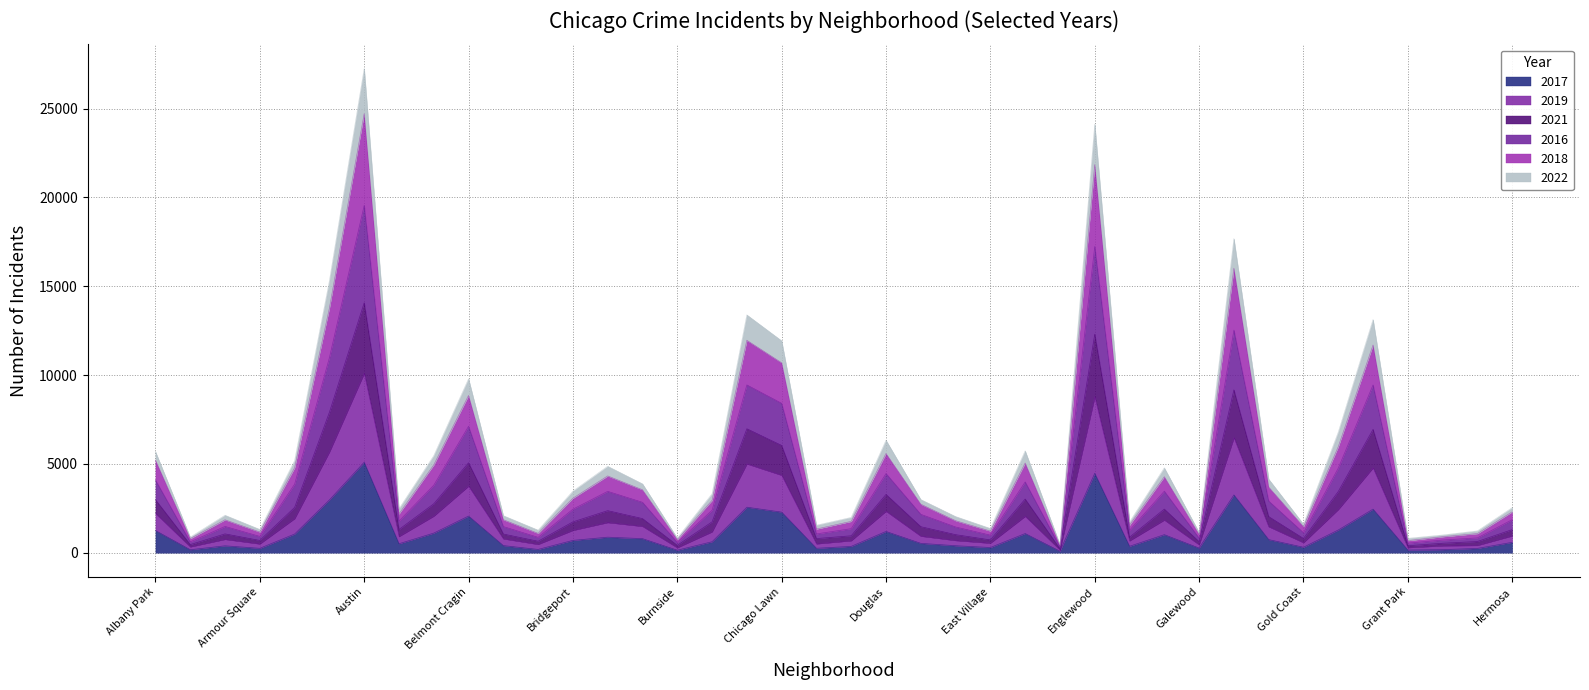

What is the total value across all series at Chicago Lawn?

11929